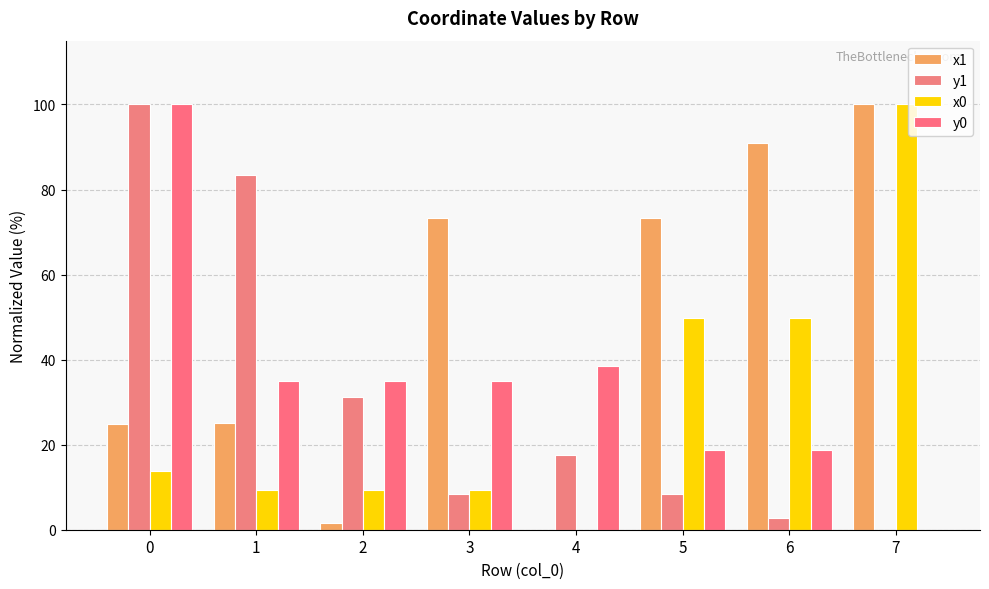

Reading right to left, extract all data points from this chart.

x1: 7=100.0	6=90.8	5=73.2	4=0.0	3=73.2	2=1.5	1=25.1	0=24.9
y1: 7=0.0	6=2.7	5=8.4	4=17.7	3=8.4	2=31.2	1=83.5	0=100.0
x0: 7=100.0	6=49.7	5=49.7	4=0.0	3=9.3	2=9.3	1=9.3	0=13.8
y0: 7=0.0	6=18.8	5=18.8	4=38.4	3=35.0	2=35.0	1=35.0	0=100.0